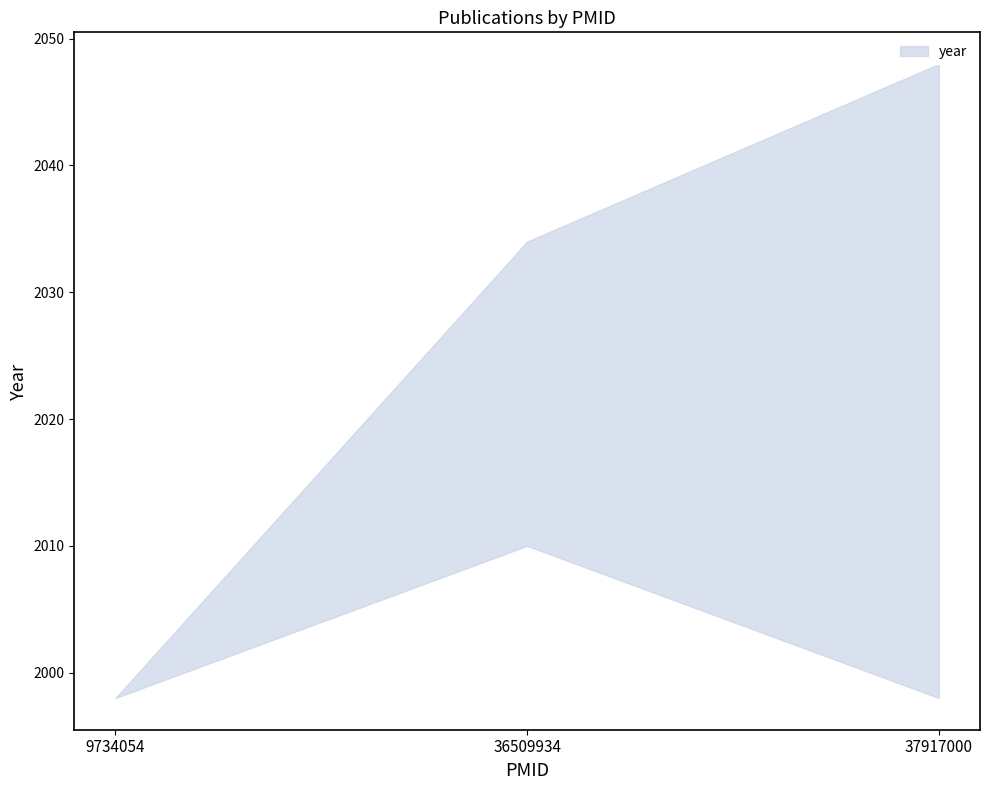

What is the sum of all values?

6043